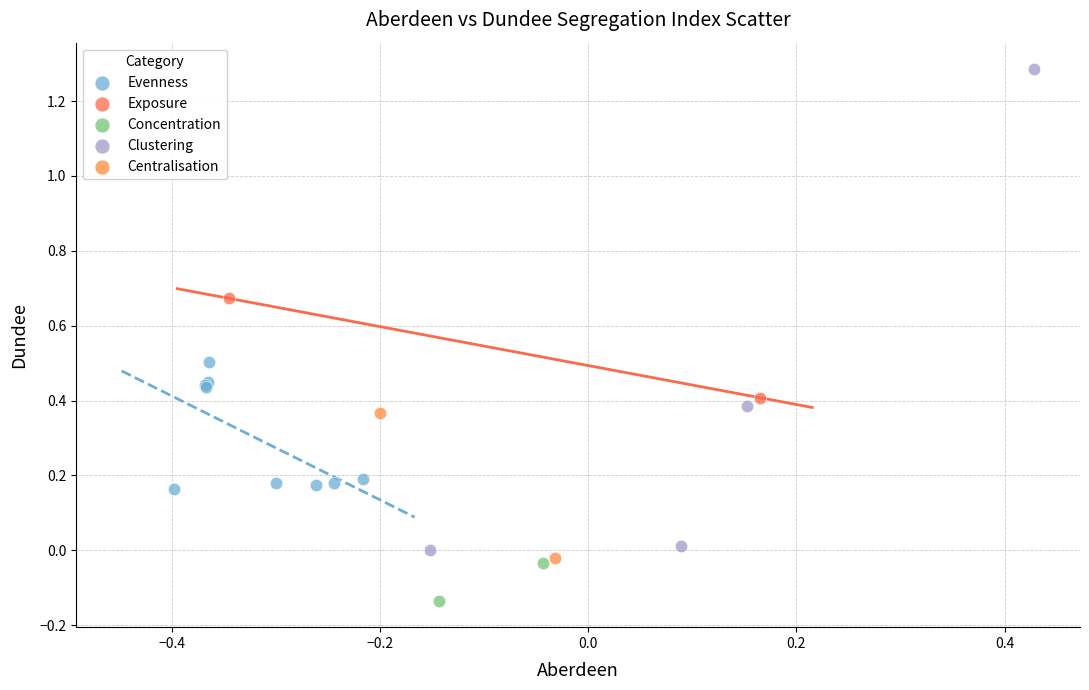

Which series reaches the minimum Y coordinate?

Concentration